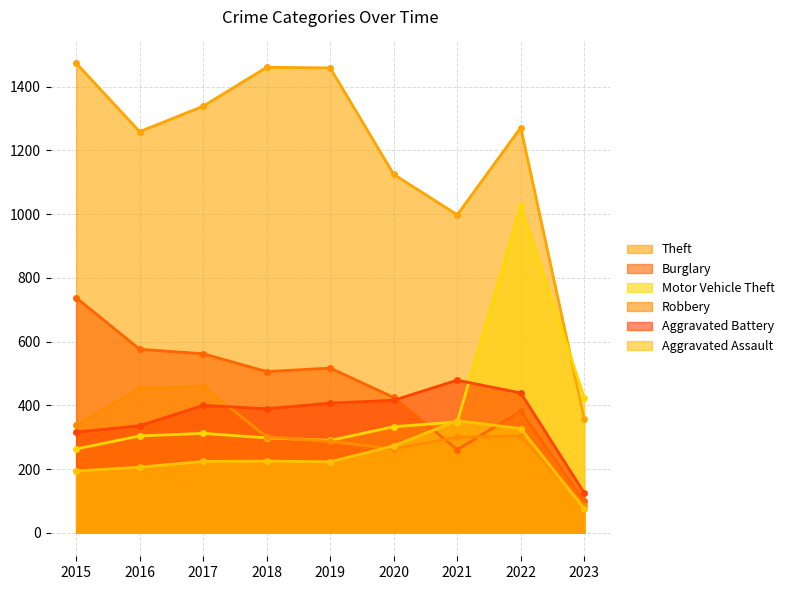

What is the spread (max minus min) of values at 2017?

1115